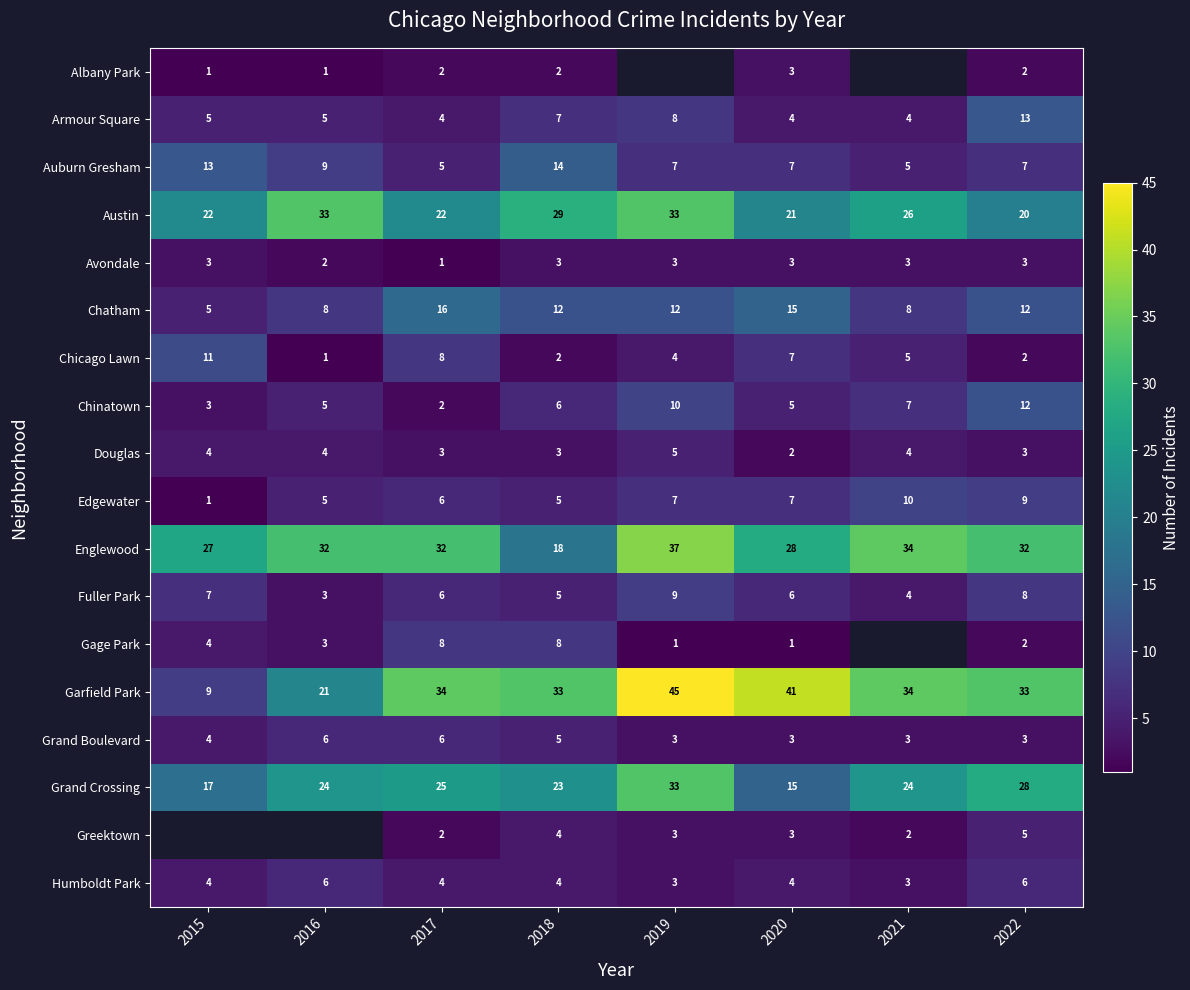

Is the value of Albany Park at 2016 greater than the value of Armour Square at 2022?

No